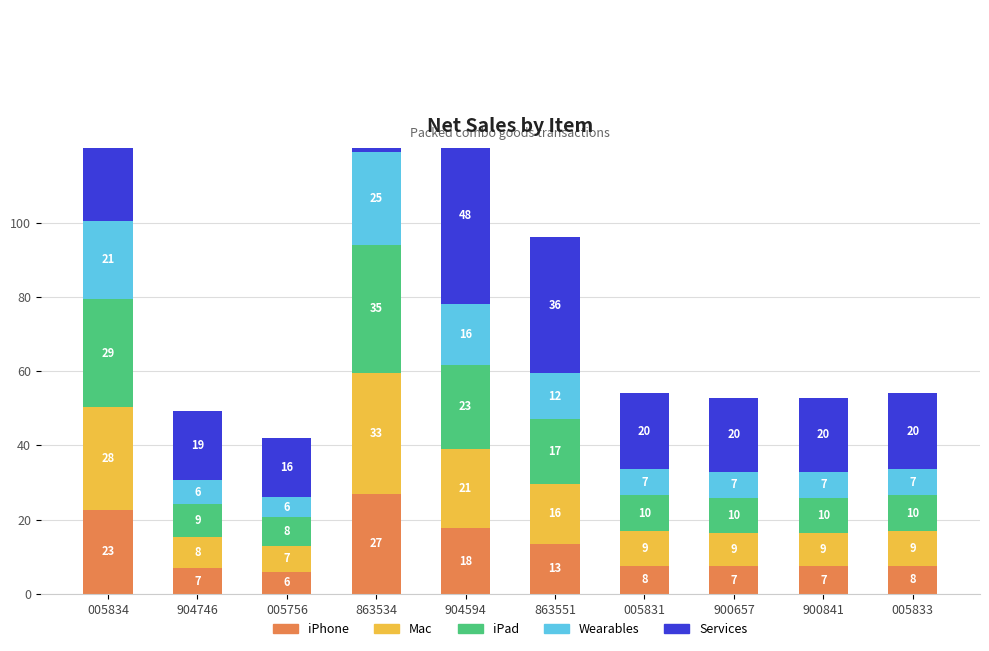

Which category has the lowest value across all series?

005756